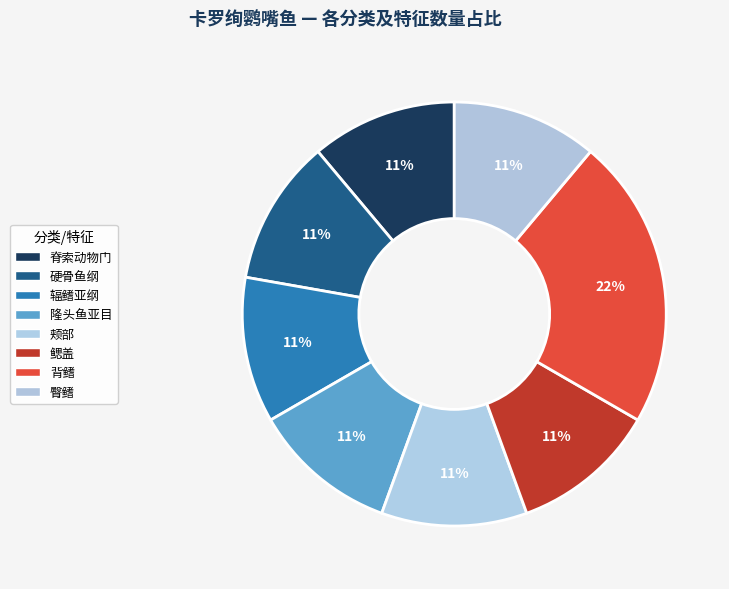

How many segments does this pie chart have?

8